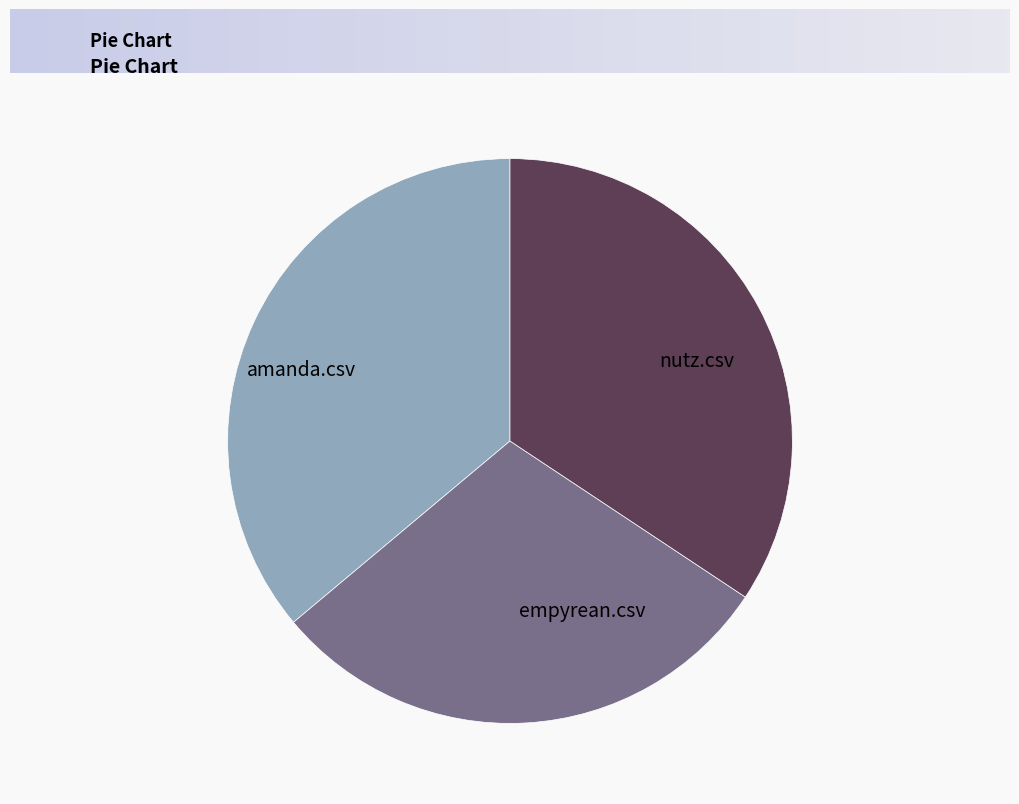

What is the smallest slice in the pie chart?

empyrean.csv